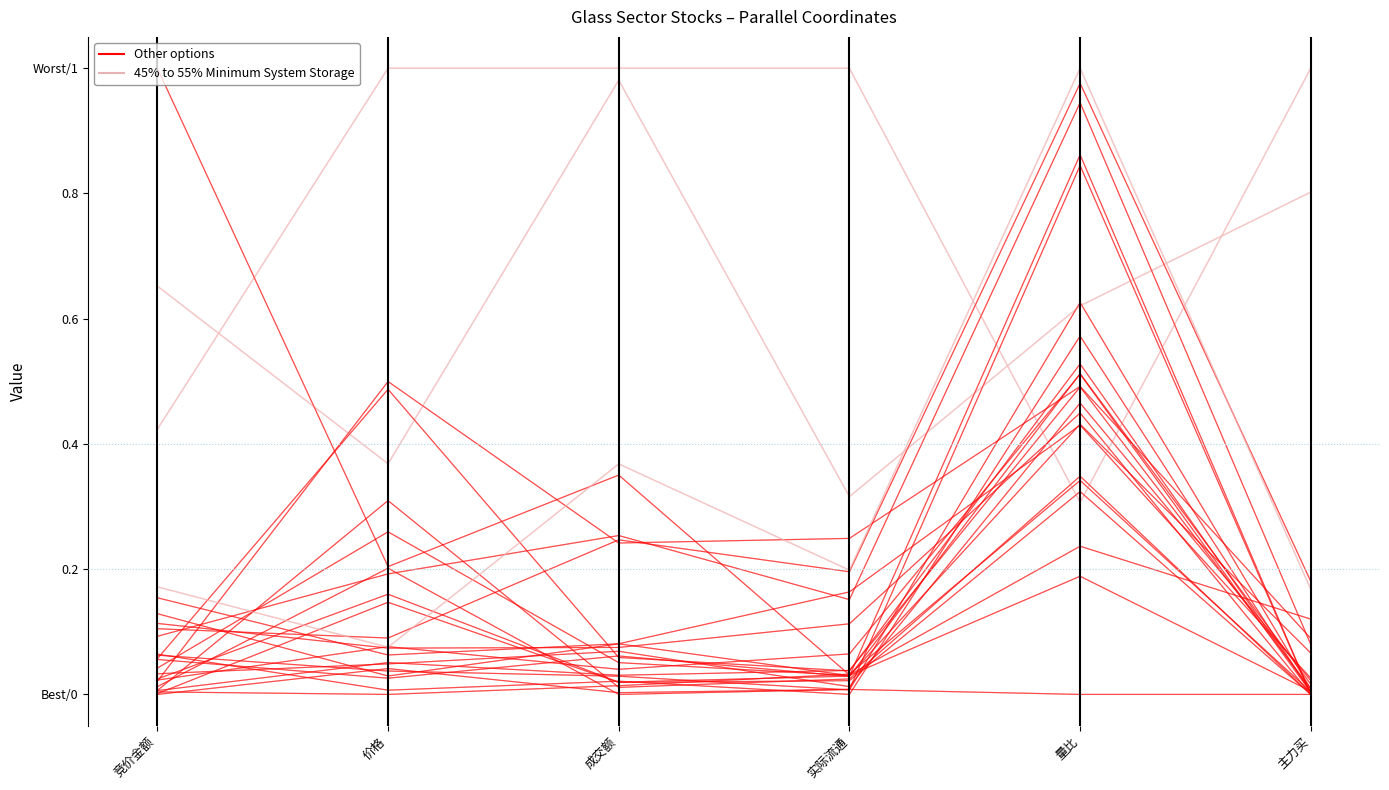

Is this an area chart (filled region under the line)?

No